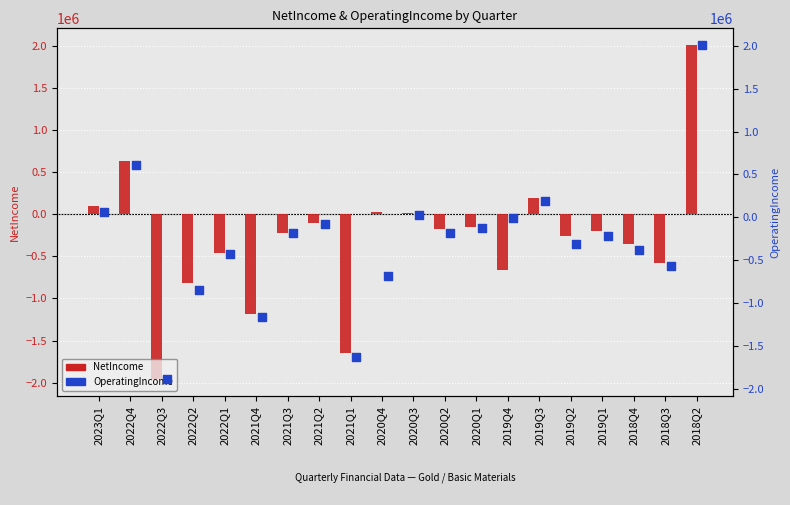

Which series has the widest spread of Y values?

NetIncome